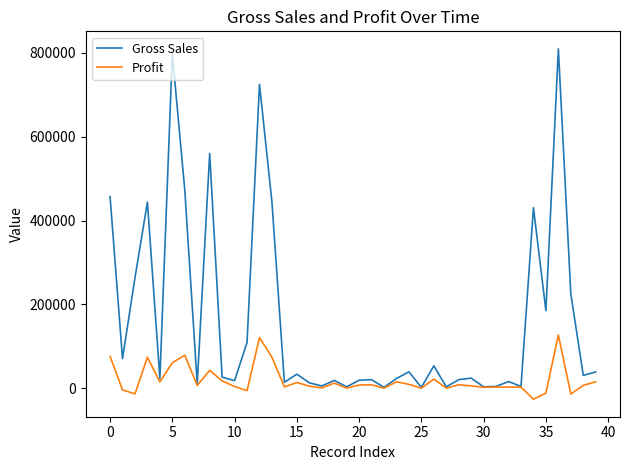

Which series has the largest total across all categories?

Gross Sales